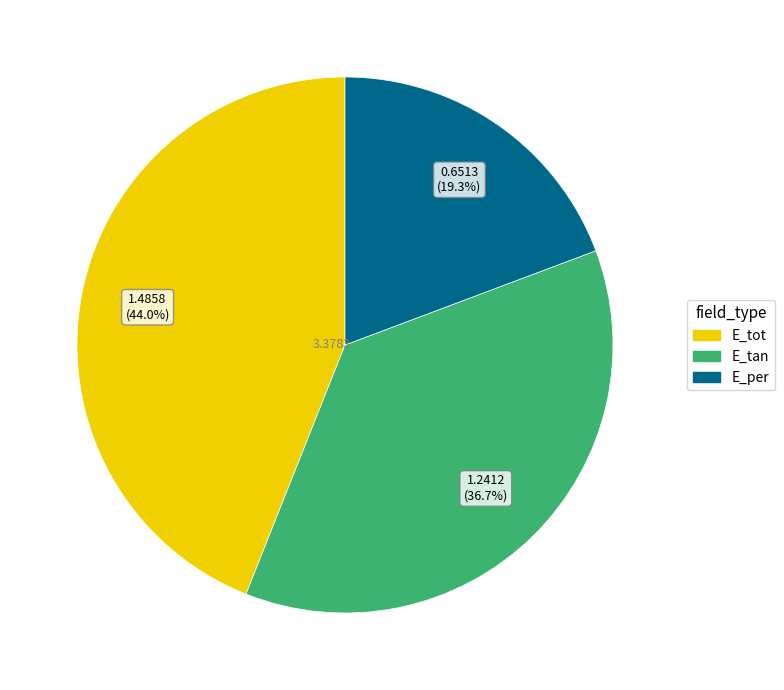

Rank the categories by value from lowest to highest.

E_per, E_tan, E_tot